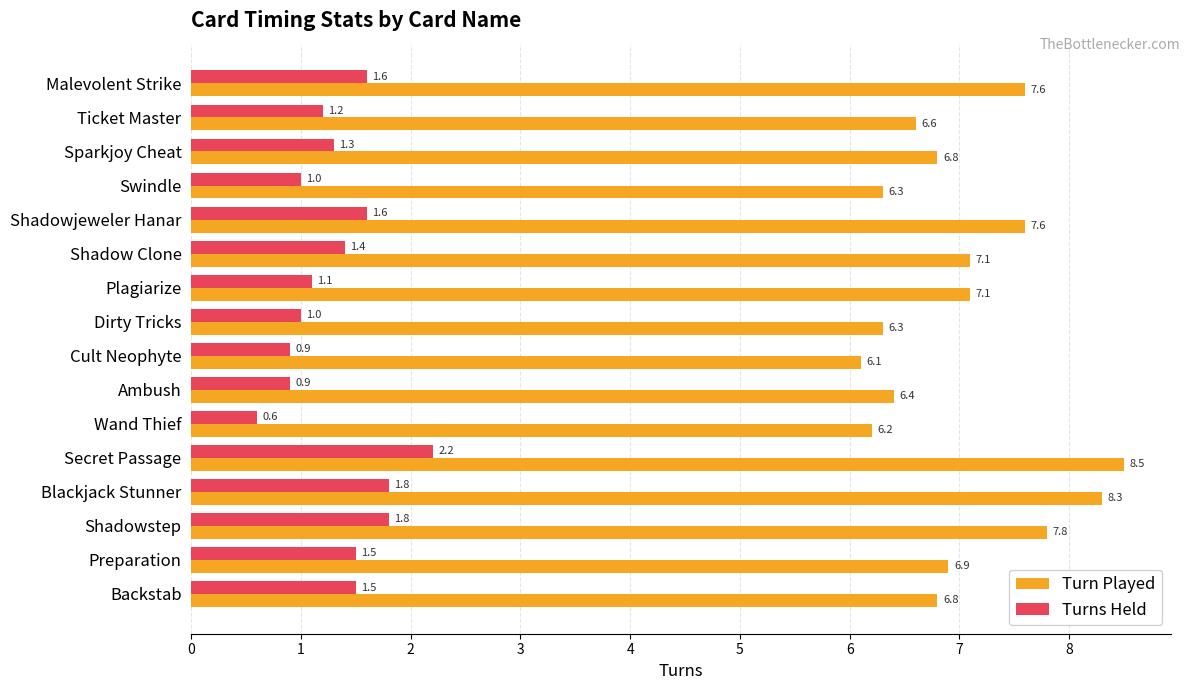

The value of Turn Played at Blackjack Stunner is 8.3. True or false?

True